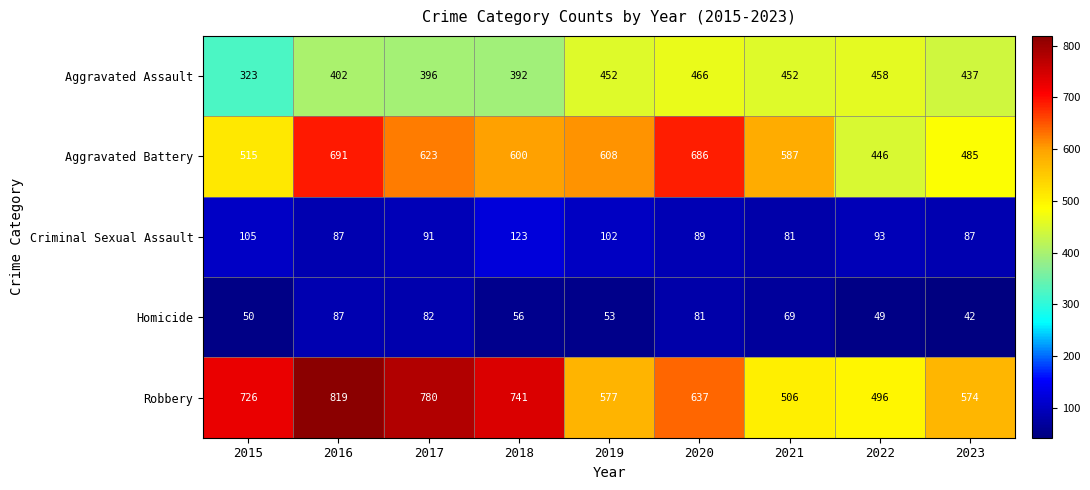

Where is Criminal Sexual Assault nearest to the value 102?

2019